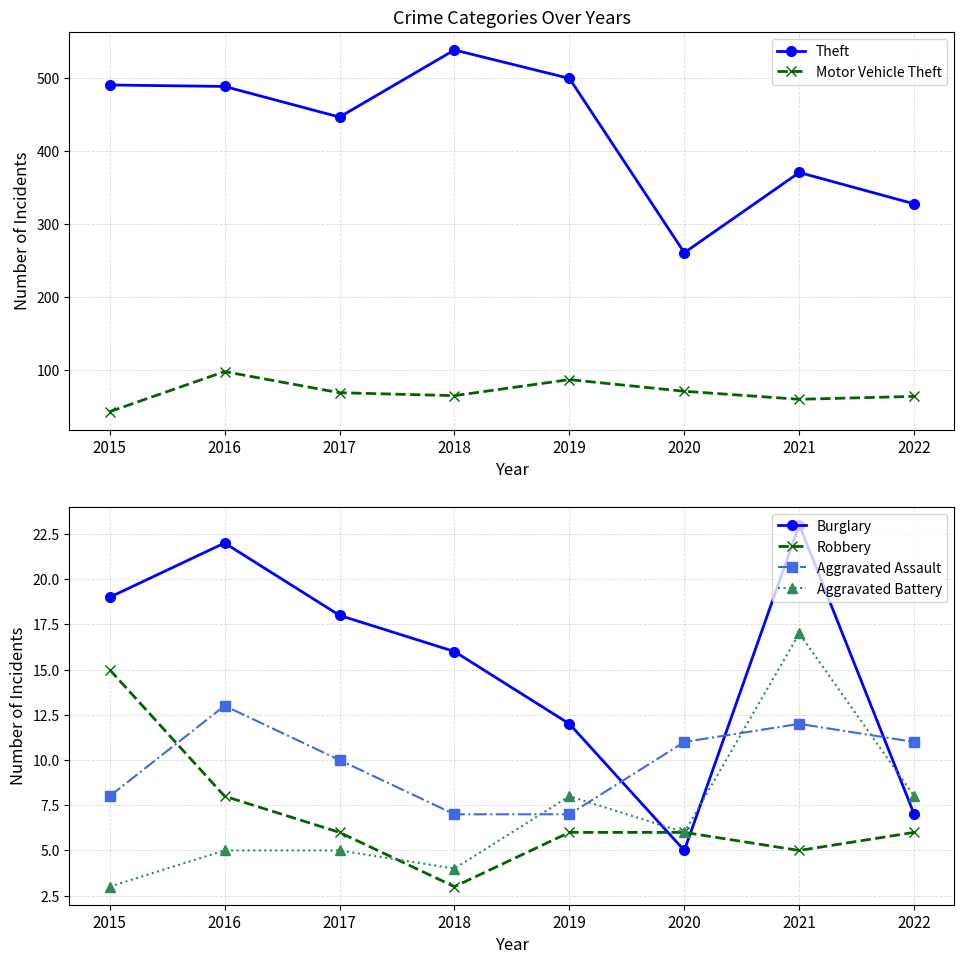

Rank the series by their maximum value, from lowest to highest.

Aggravated Assault, Robbery, Aggravated Battery, Burglary, Motor Vehicle Theft, Theft